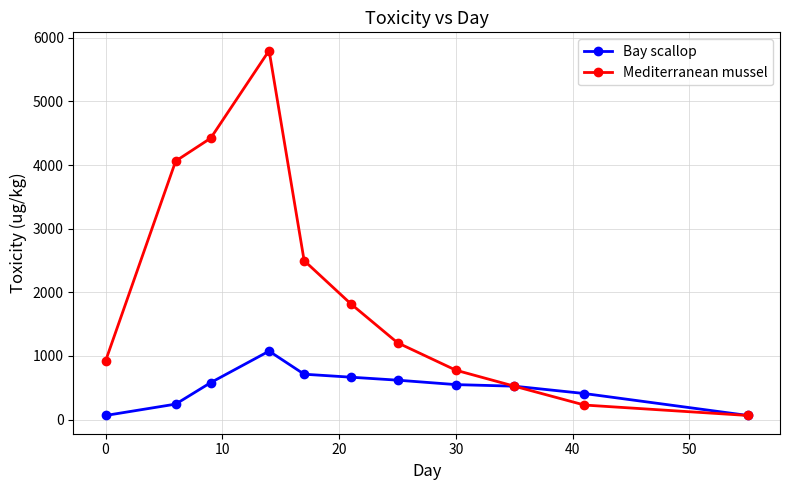

At how many categories does at least one series exceed 3111?

3